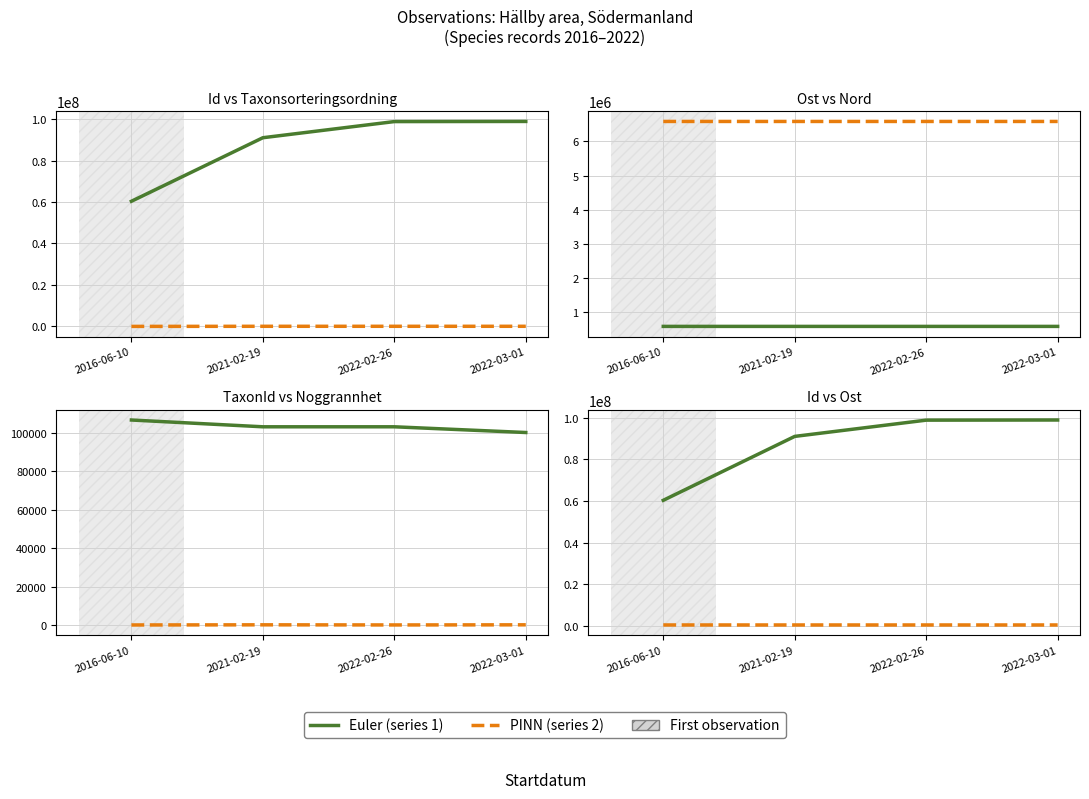

The Noggrannhet series shows 162.5 at 2022-03-01. True or false?

False